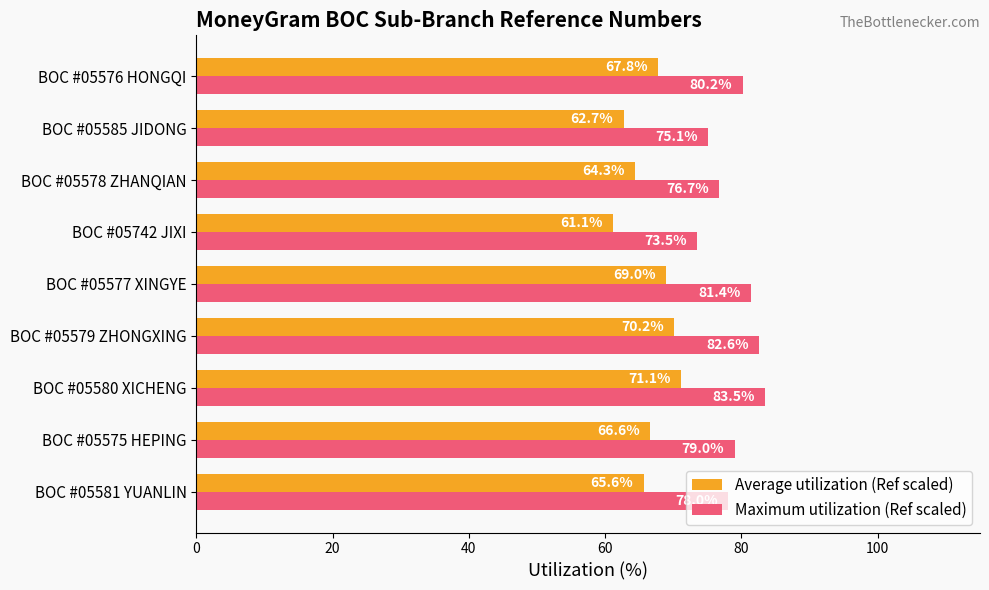

How many values in the Average utilization (Ref scaled) series exceed 66?

5